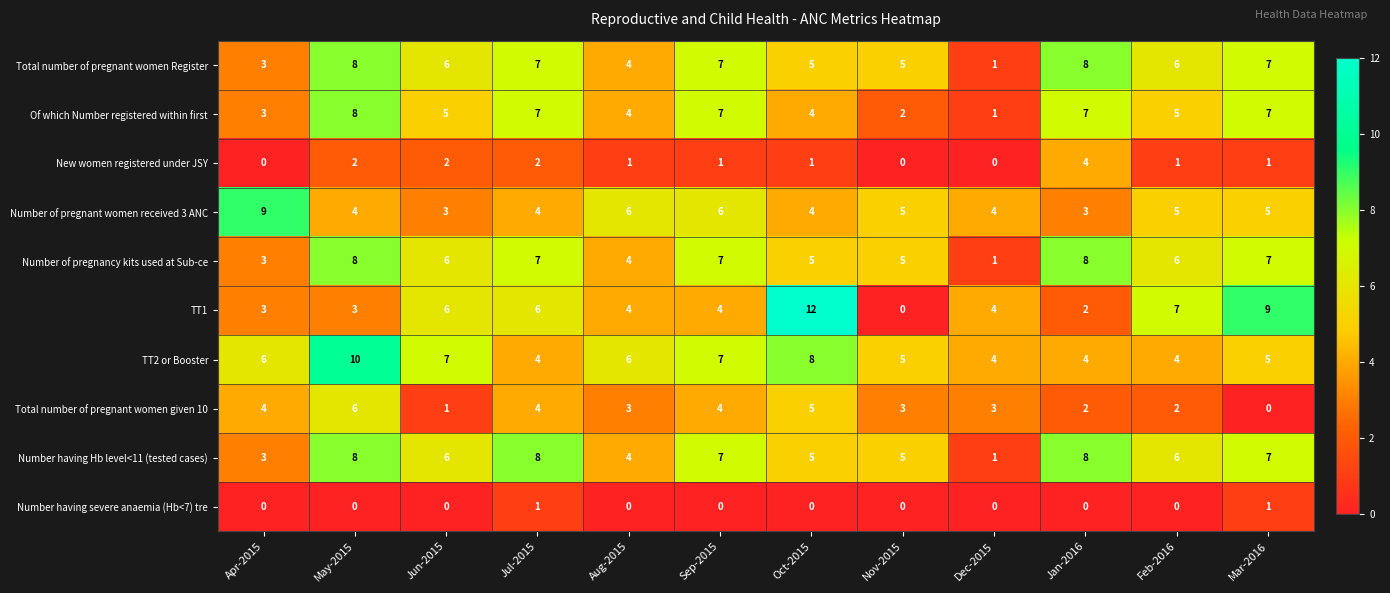

Between Sep-2015 and Mar-2016, which series saw the biggest shift?

TT1